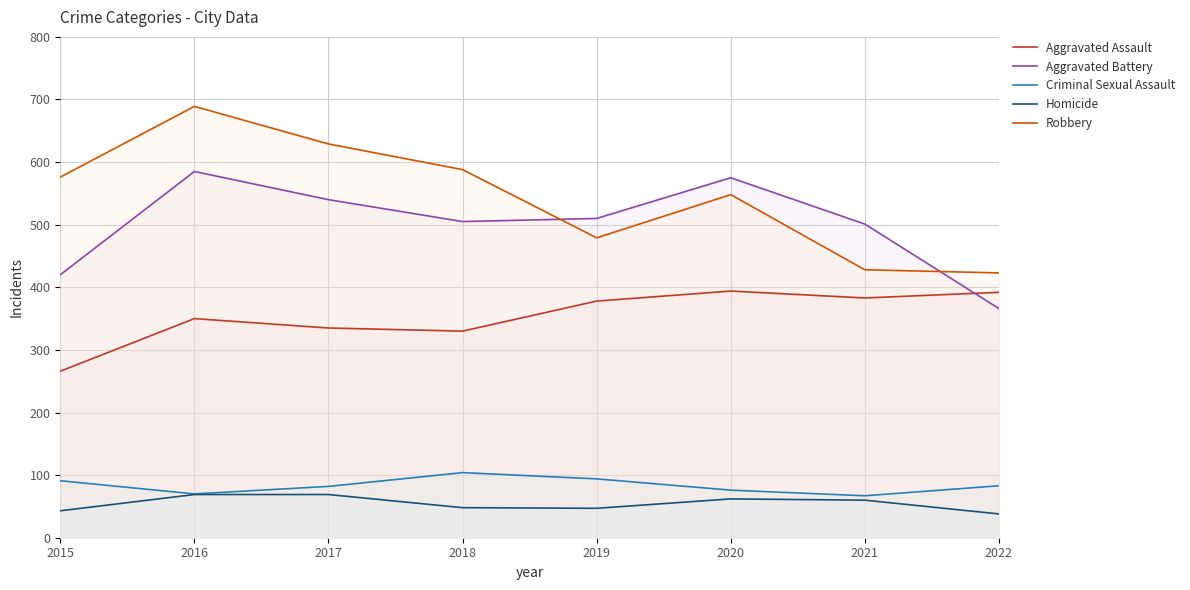

How many interior local peaks does the Criminal Sexual Assault series have?

1